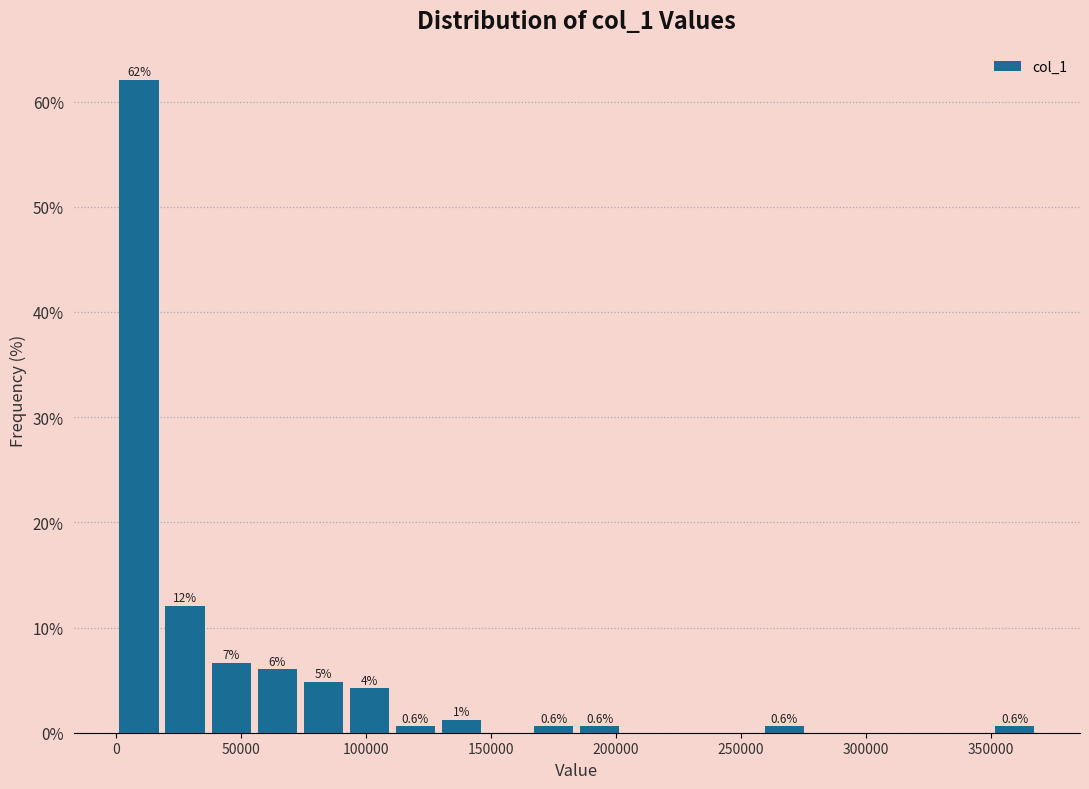

Read against the x-axis, roughly where is the centre of the tallest bar?

10000